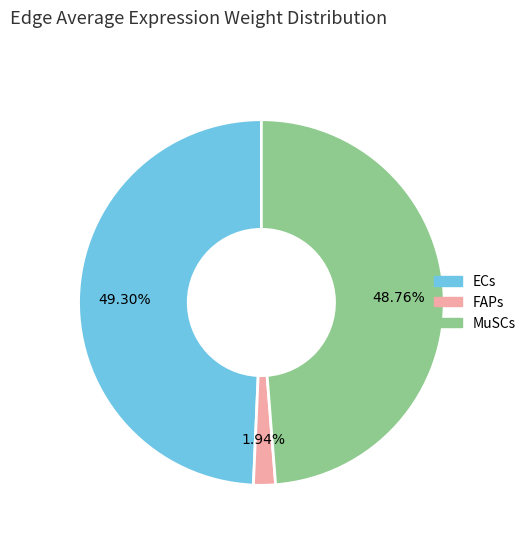

To the nearest percent, what portion does FAPs represent?

2%